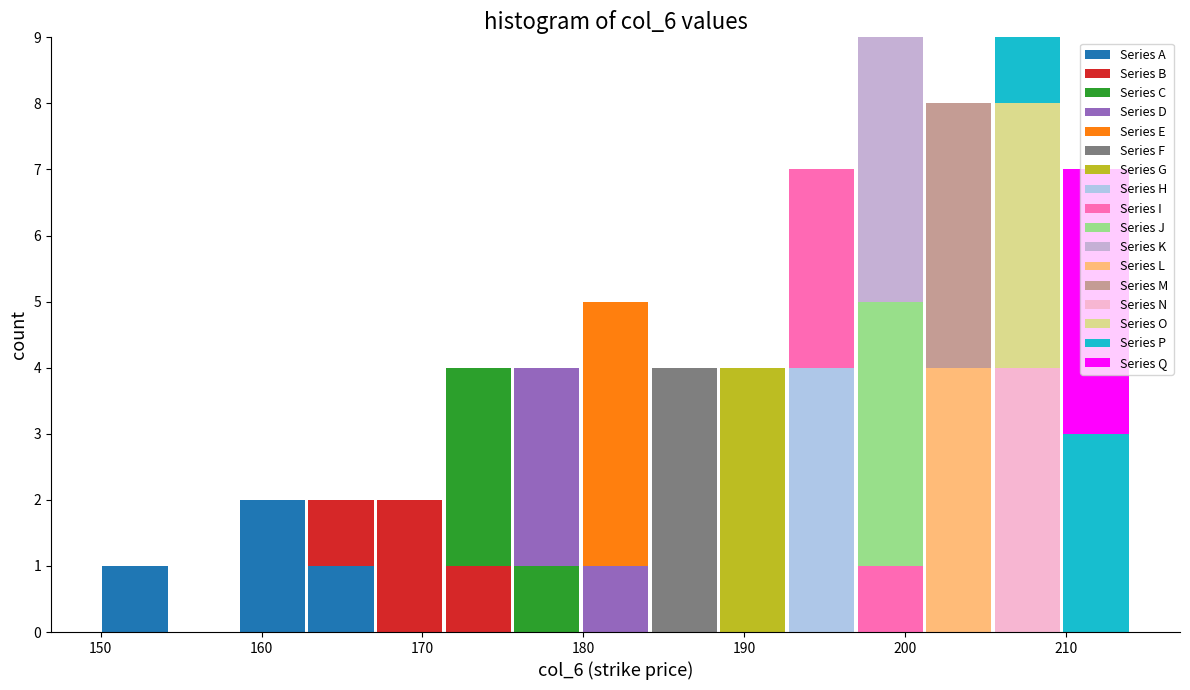

Reading left to right, transcribe this chart: for each stacked bar, give the range it covers on the x-axis and its total height. Neither the bar edges nor the heights are printed on the chart, so give them approximately, as read against the axes.

150 to 154: 1
154 to 159: 0
159 to 163: 2
163 to 167: 2
167 to 171: 2
171 to 176: 4
176 to 180: 4
180 to 184: 5
184 to 188: 4
188 to 193: 4
193 to 197: 7
197 to 201: 9
201 to 205: 8
205 to 210: 9
210 to 214: 7